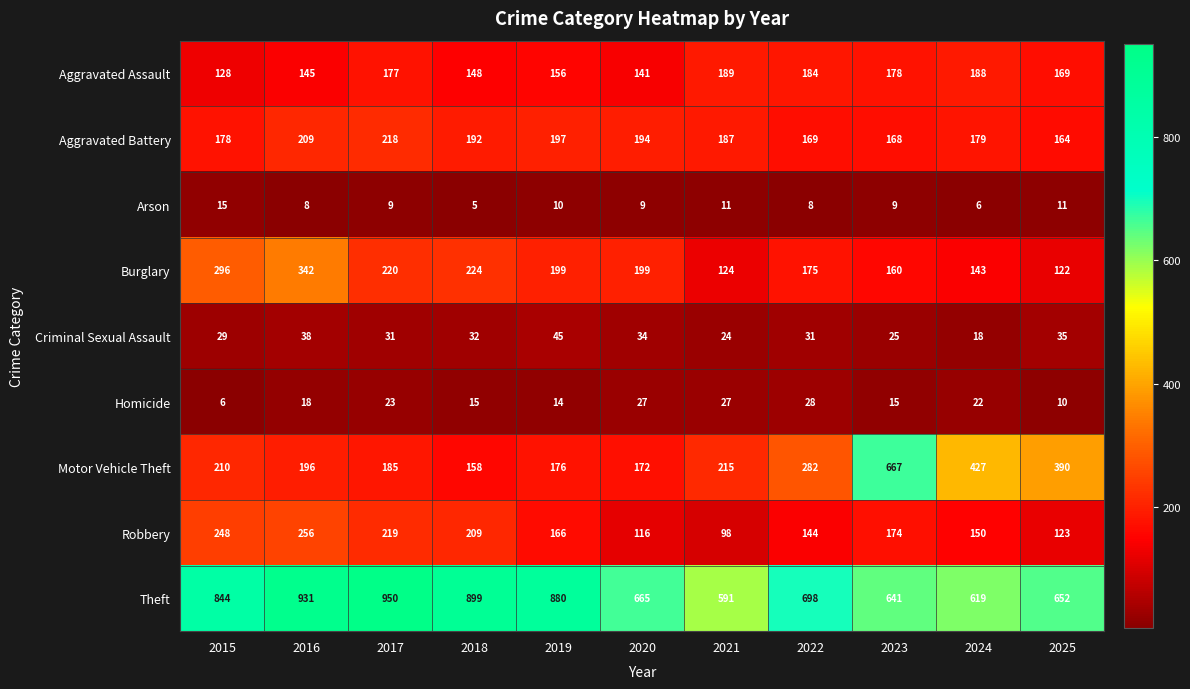

At which label does Theft first exceed 698?

2015